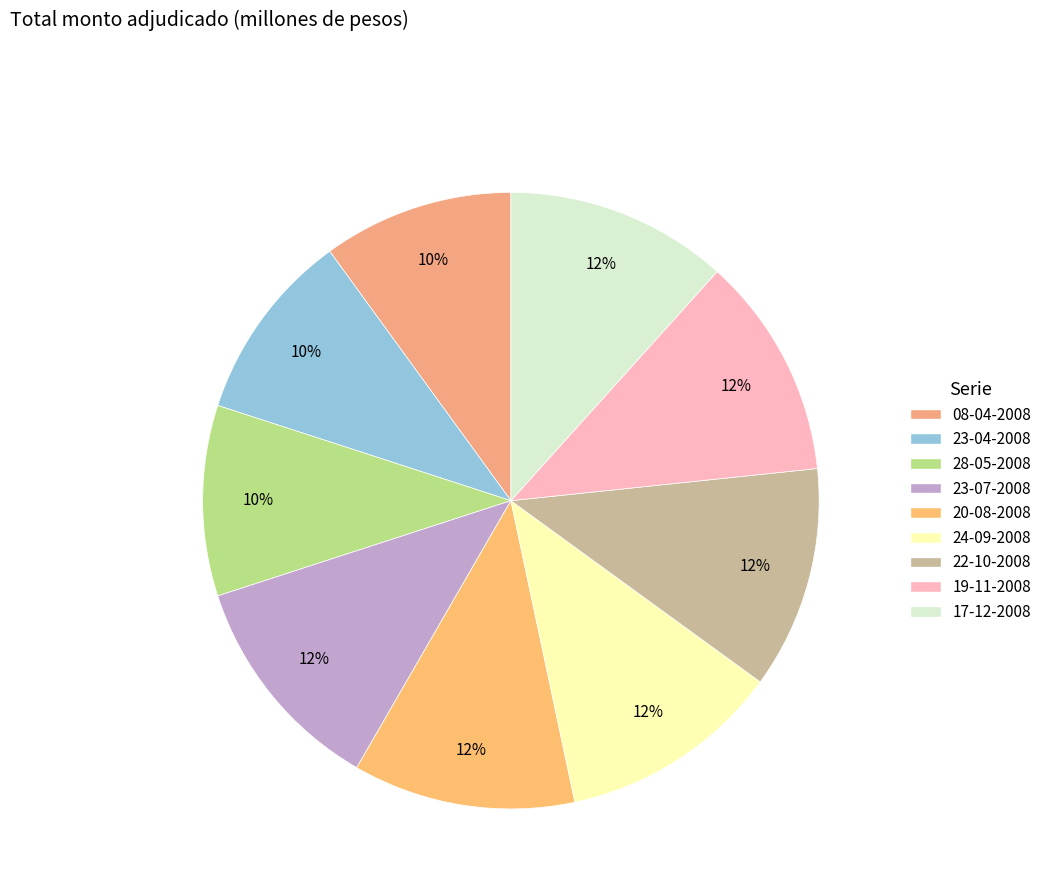

To the nearest percent, what percentage of the pie is 20-08-2008?

12%